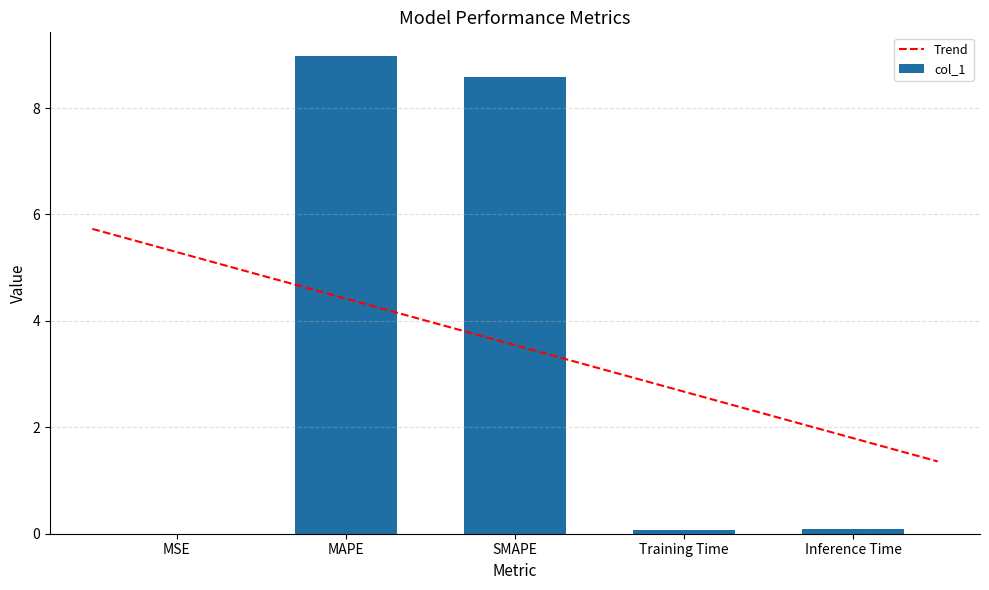

Is it true that the value at MAPE is 9.0?

True